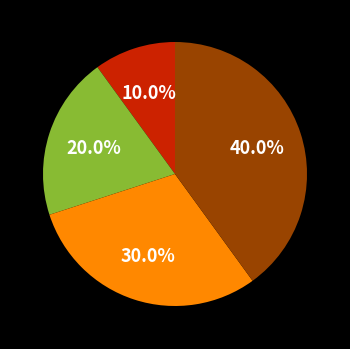

Is there any slice that represents more than half of the pie?

No